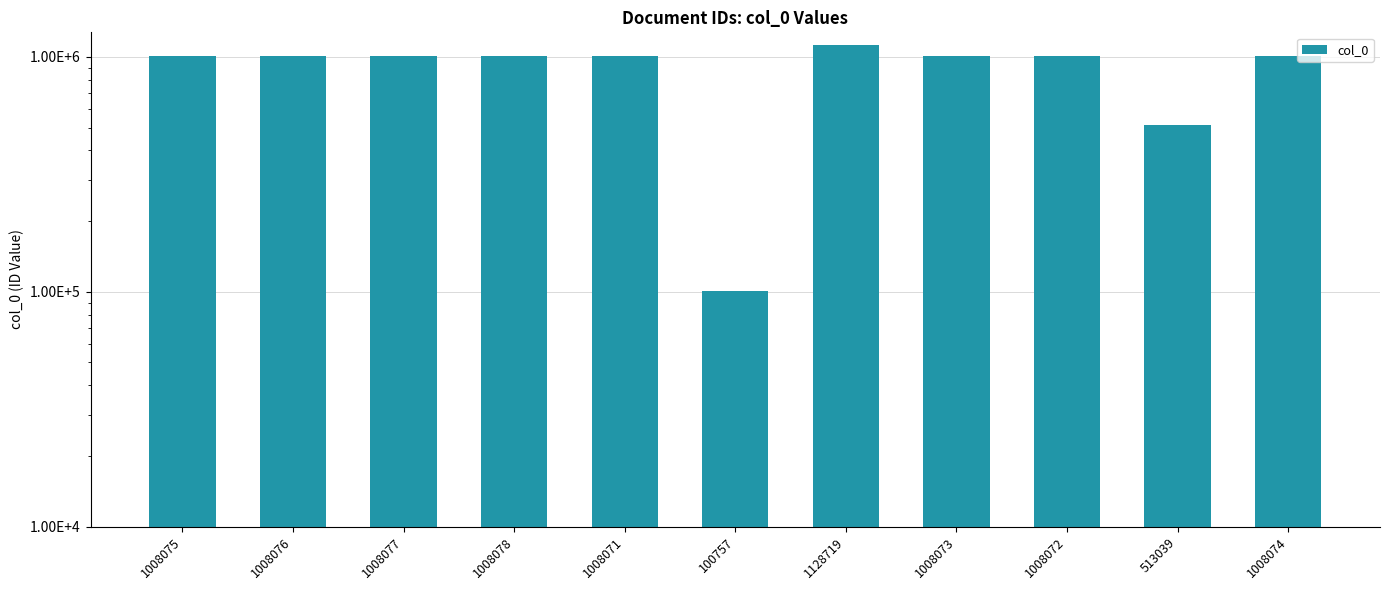

Reading left to right, what are all the values shown in this chart?

1008075	1008076	1008077	1008078	1008071	100757	1128719	1008073	1008072	513039	1008074